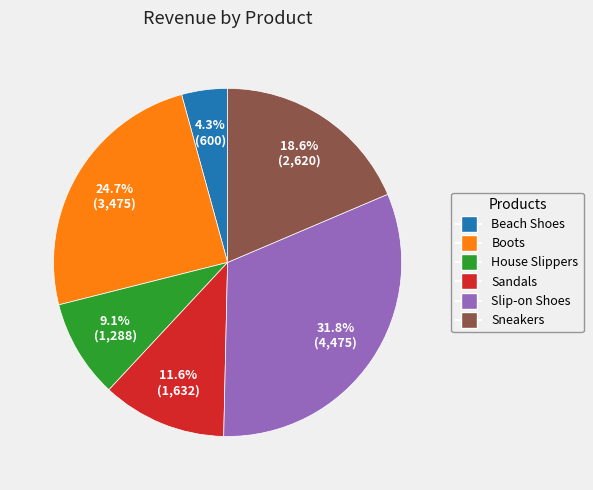

Rank the categories by value from highest to lowest.

Slip-on Shoes, Boots, Sneakers, Sandals, House Slippers, Beach Shoes